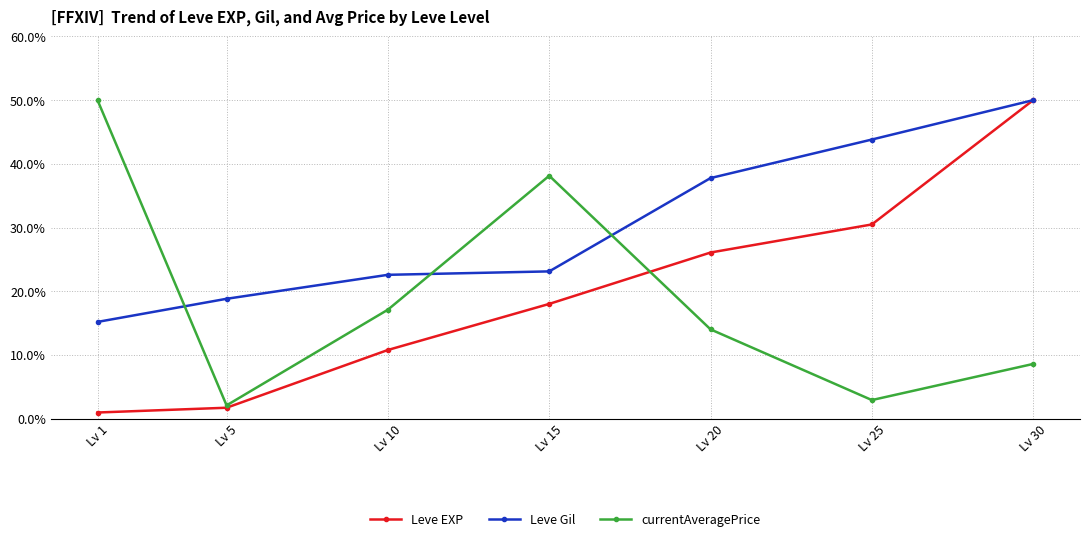

Reading left to right, transcribe all the data shown in this chart.

Leve EXP: 1.0	1.7	10.8	18.0	26.1	30.5	50.0
Leve Gil: 15.2	18.8	22.6	23.1	37.8	43.8	50.0
currentAveragePrice: 50.0	2.1	17.1	38.1	14.0	2.9	8.6